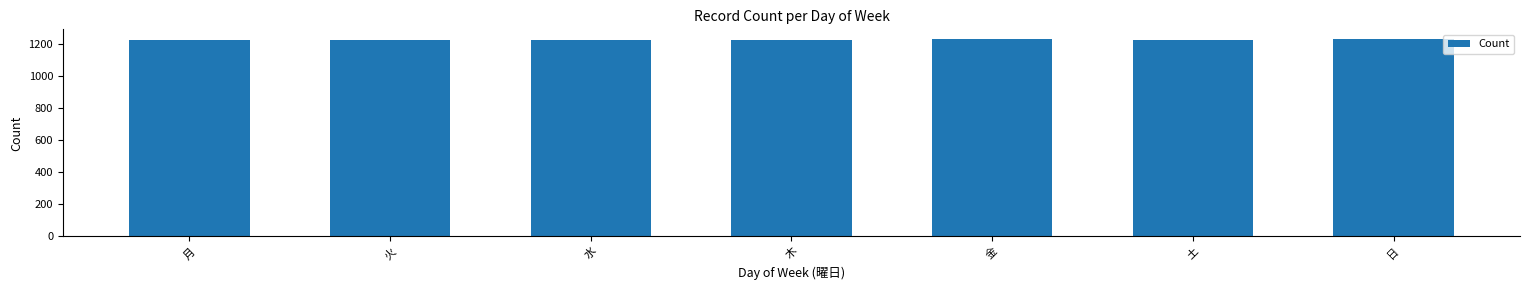

What is the difference between the maximum and minimum values?

4